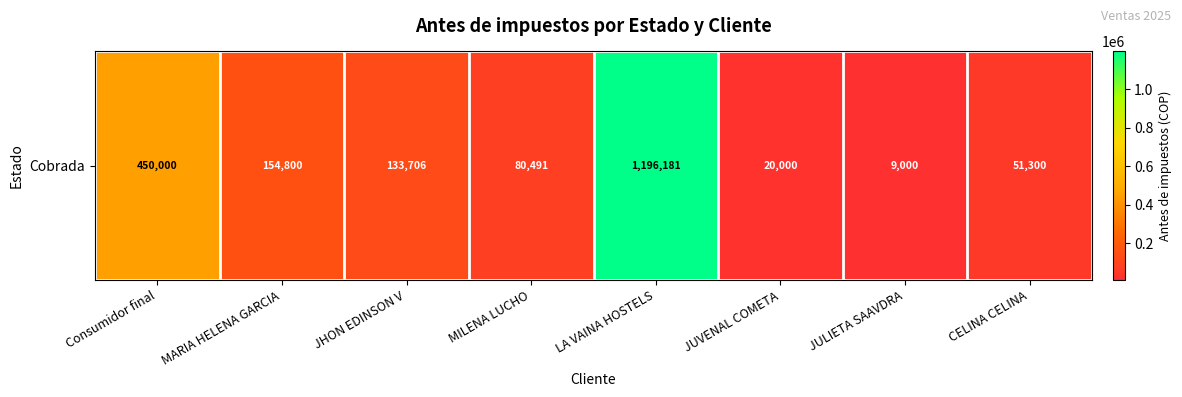

List the labels in order of value, largest first.

LA VAINA HOSTELS, Consumidor final, MARIA HELENA GARCIA, JHON EDINSON V, MILENA LUCHO, CELINA CELINA, JUVENAL COMETA, JULIETA SAAVDRA